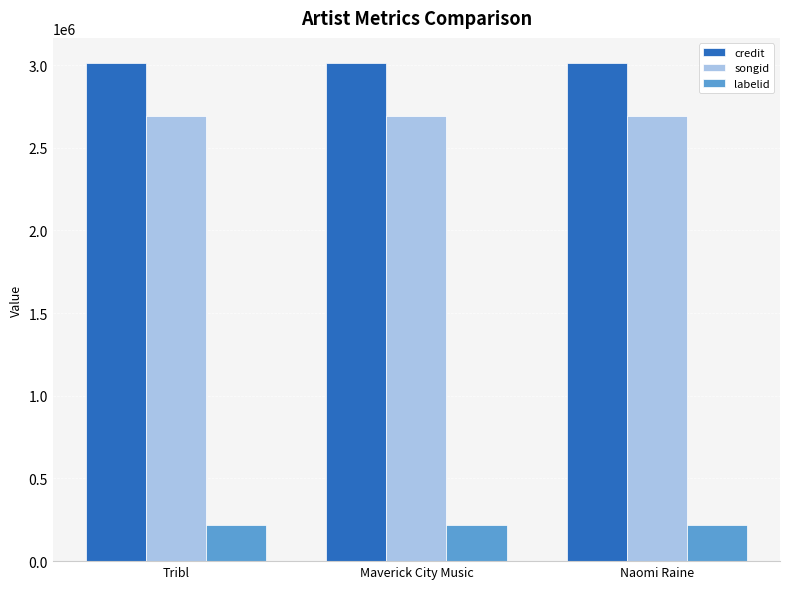

What is the label of the 3rd bar from the left?

Naomi Raine